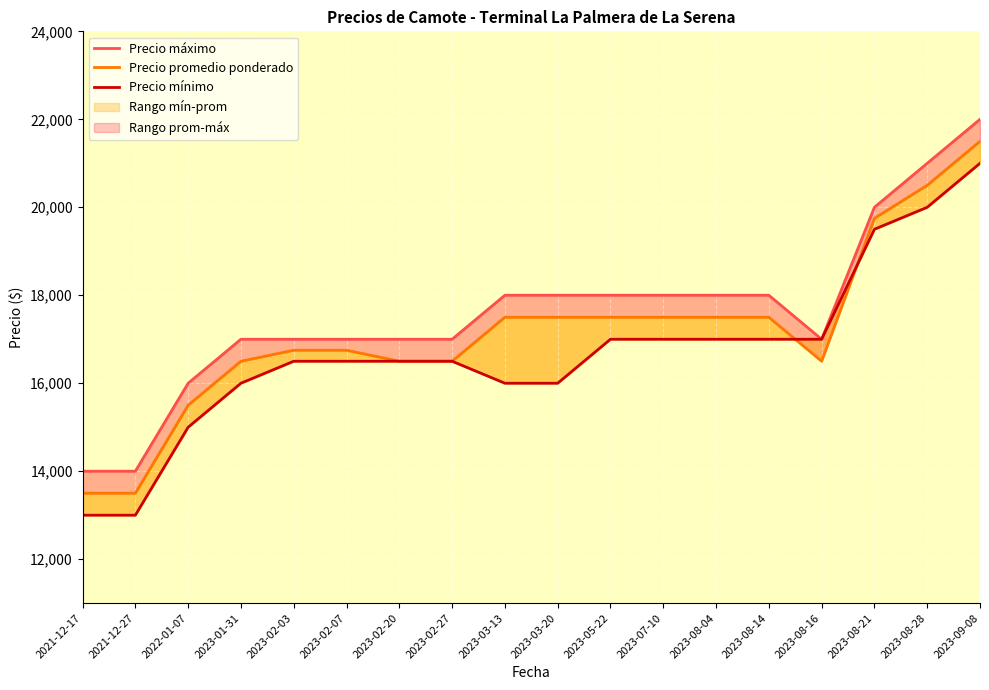

What is the spread (max minus min) of values at 2023-09-08?

1000